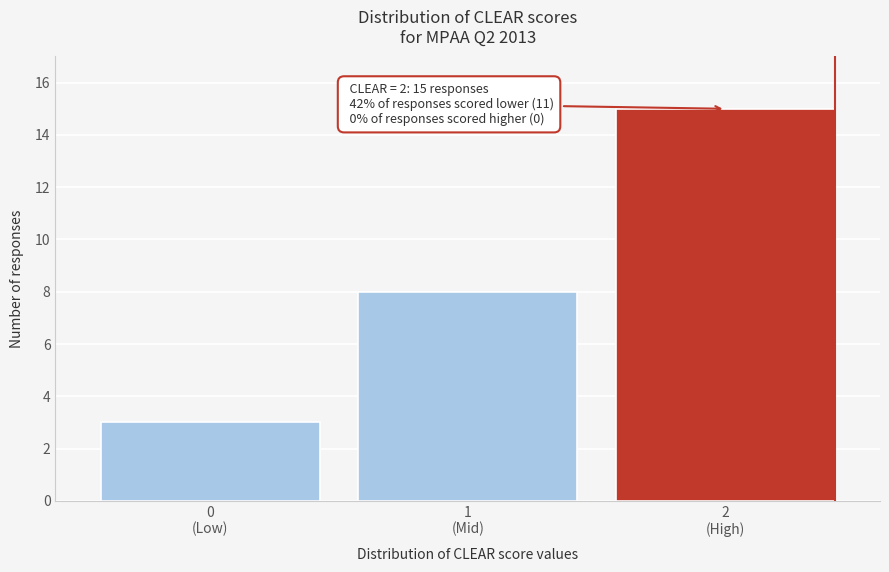

Reading left to right, transcribe all the data shown in this chart.

3	8	15